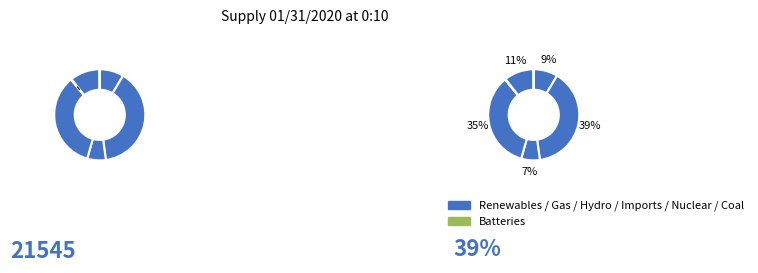

Is there a majority slice in this chart?

No